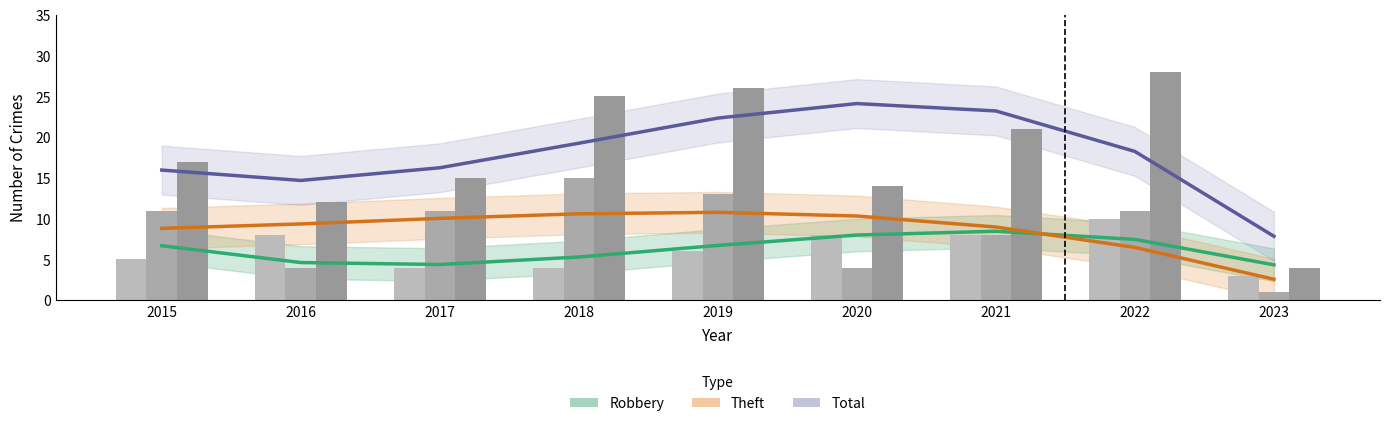

Is it true that Robbery (smooth) equals 4.3 at 2023?

True